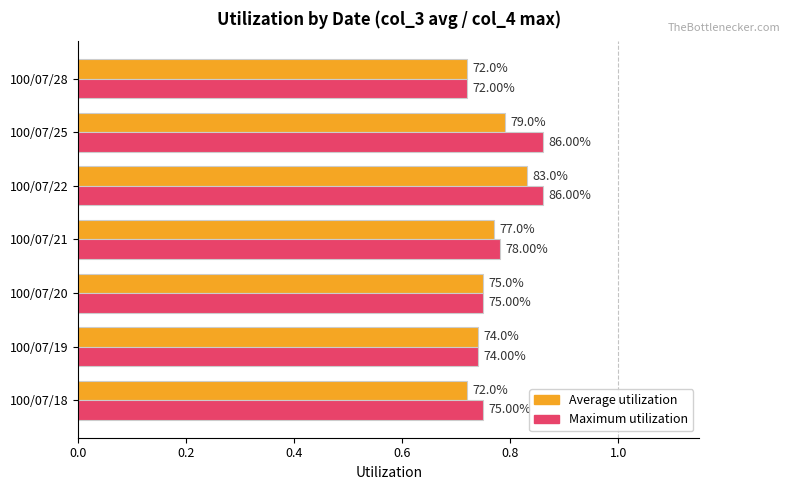

What are all the series names shown in the legend?

Average utilization, Maximum utilization